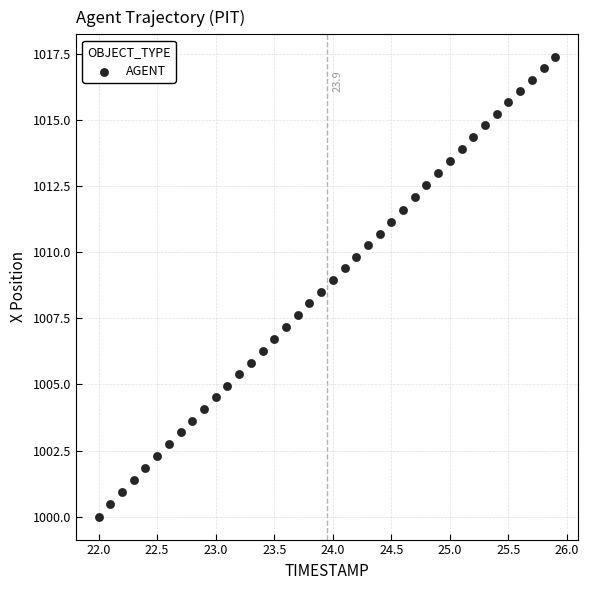

What is the range of X values (max minus min)?

3.9